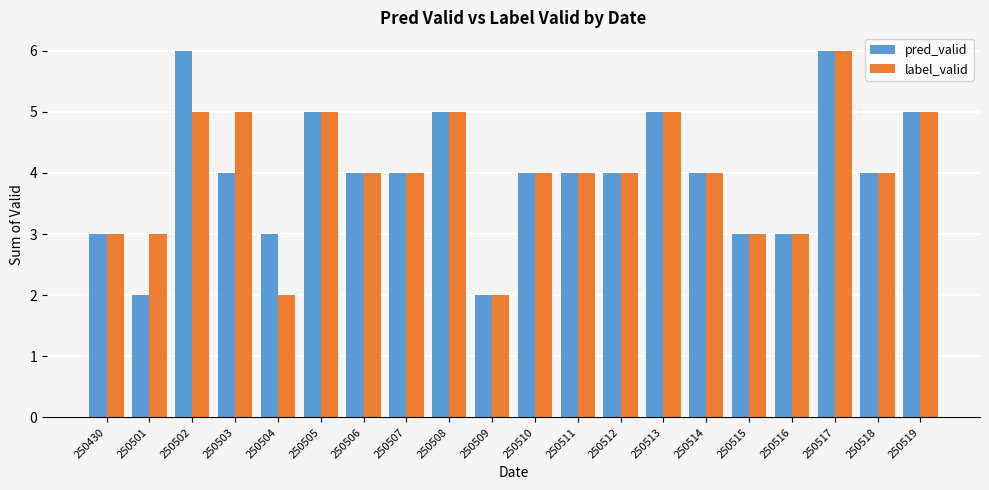

What is the total value across all series at 250514?

8